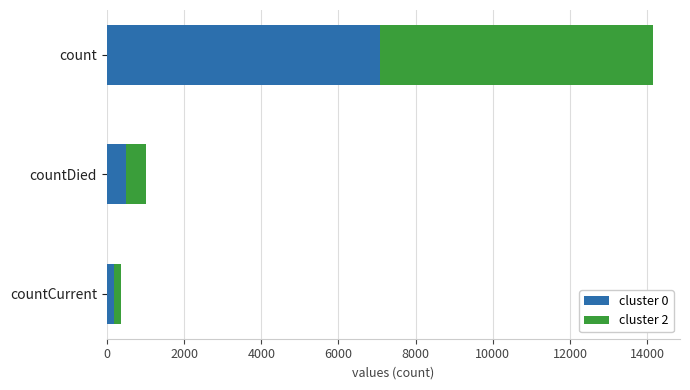

What is the difference between the cluster 0 values at countDied and count?

6566.5